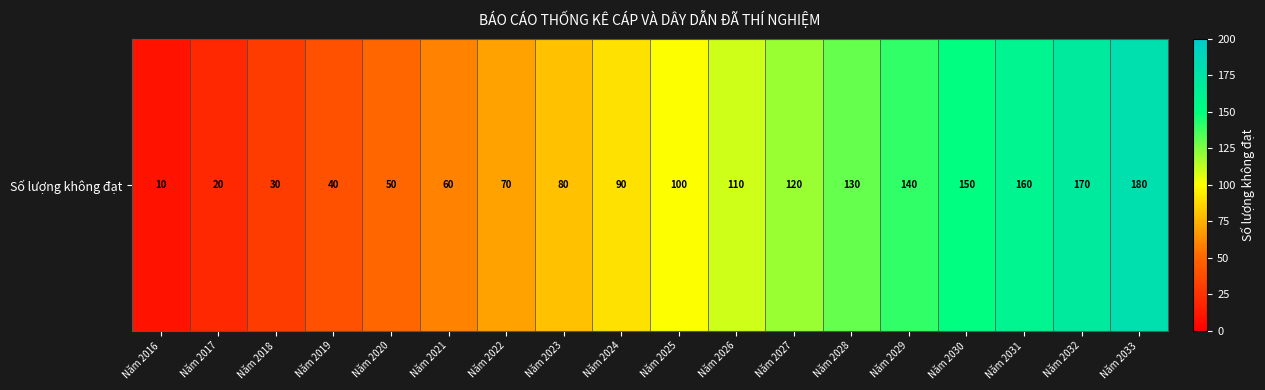

List the labels in order of value, largest first.

Năm 2033, Năm 2032, Năm 2031, Năm 2030, Năm 2029, Năm 2028, Năm 2027, Năm 2026, Năm 2025, Năm 2024, Năm 2023, Năm 2022, Năm 2021, Năm 2020, Năm 2019, Năm 2018, Năm 2017, Năm 2016